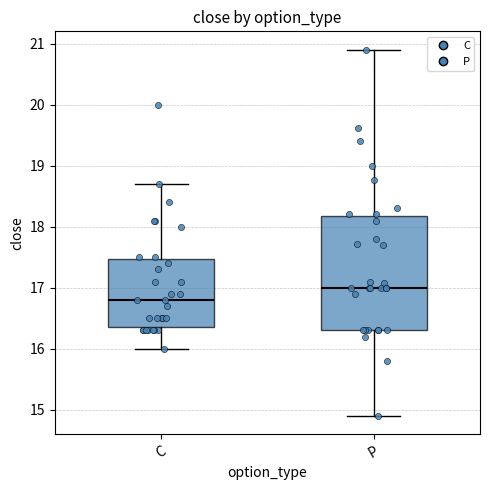

Which box has the lowest median line?

C